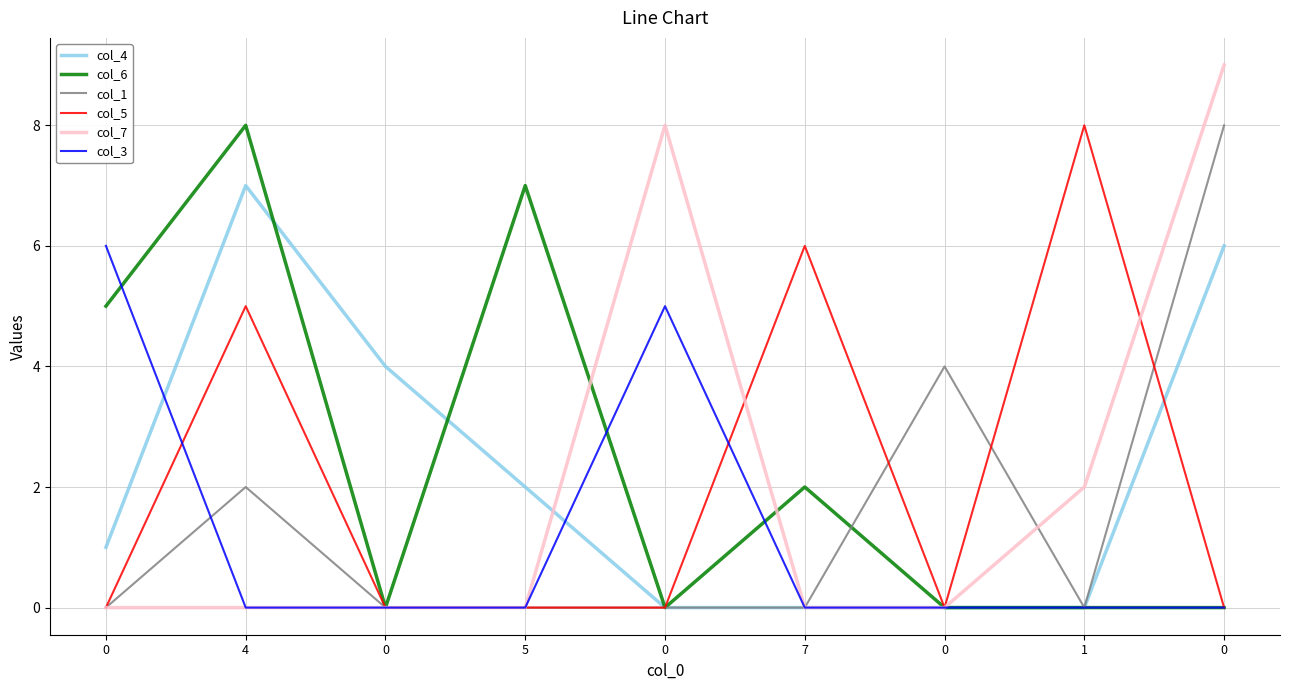

What is the label of the 4th point from the left?

5